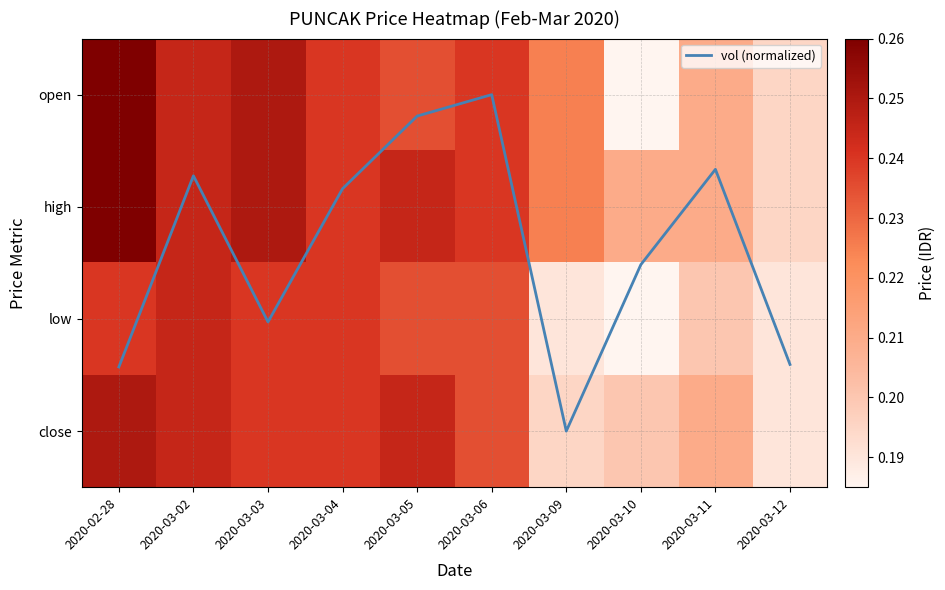

Between 2020-03-04 and 2020-03-06, which series saw the biggest shift?

vol (normalized)